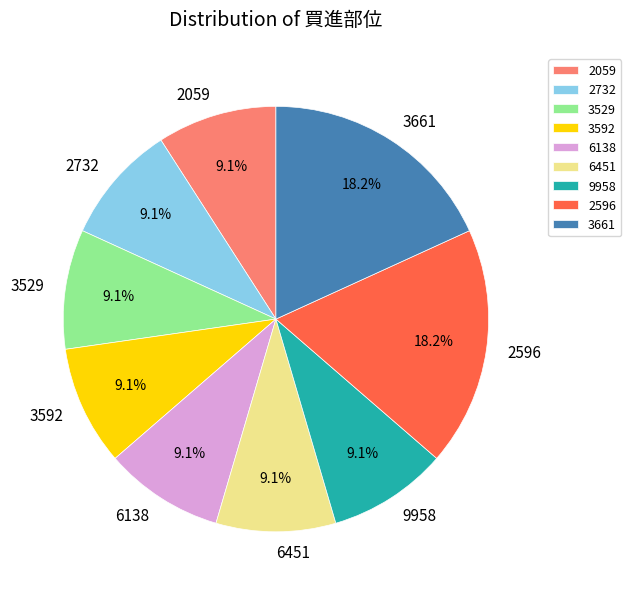

Is there a majority slice in this chart?

No